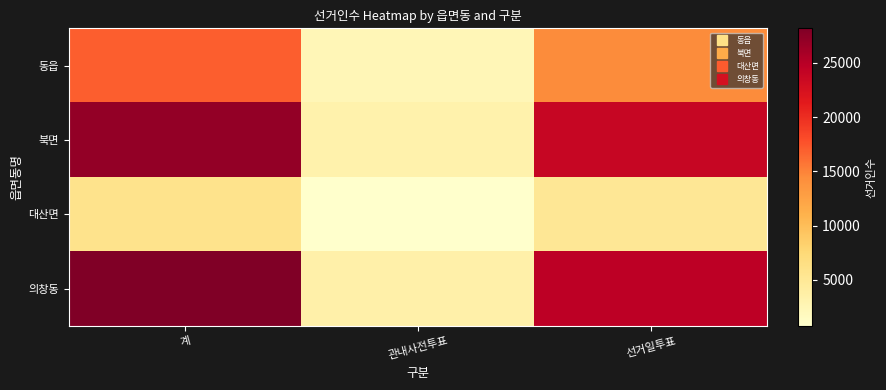

What is the smallest value displayed?

723